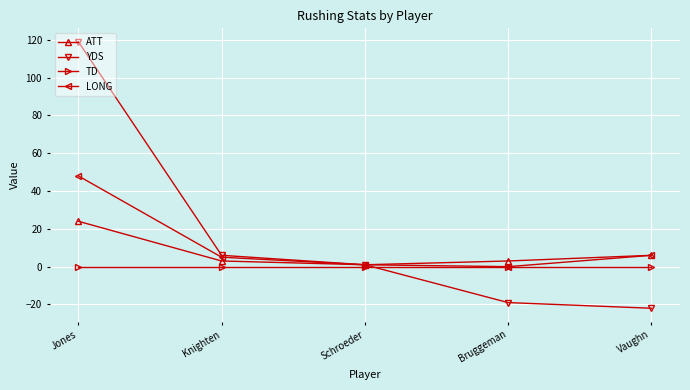

What is the sum of all ATT values?

37